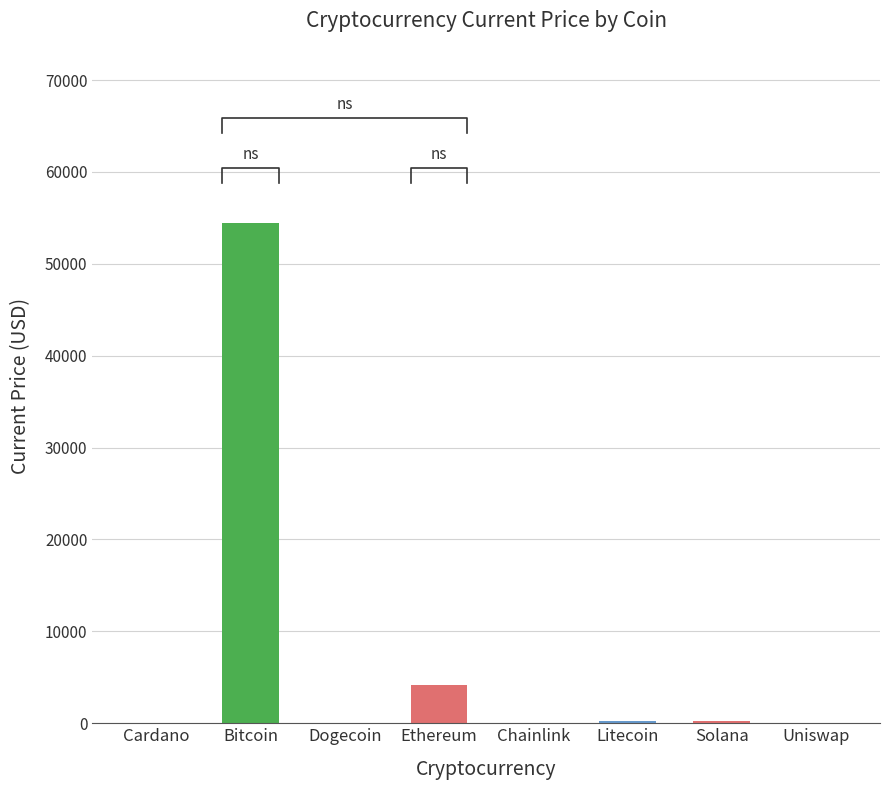

What is the sum of all values?

59001.0